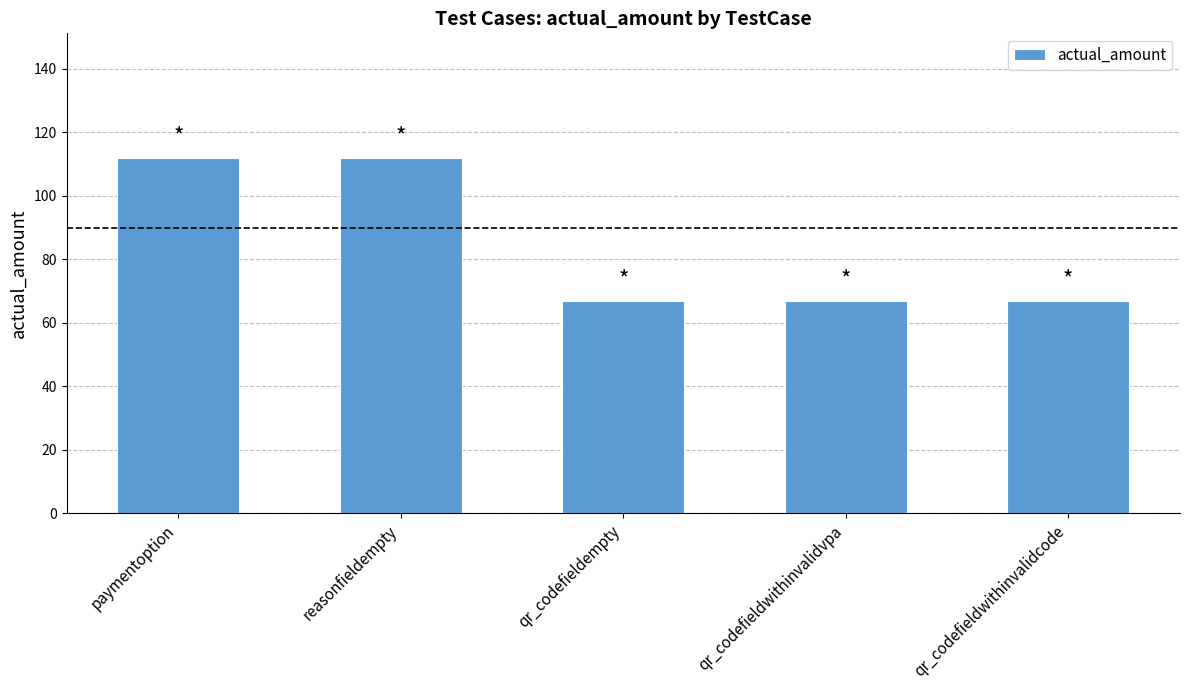

What is the greatest value displayed?

112